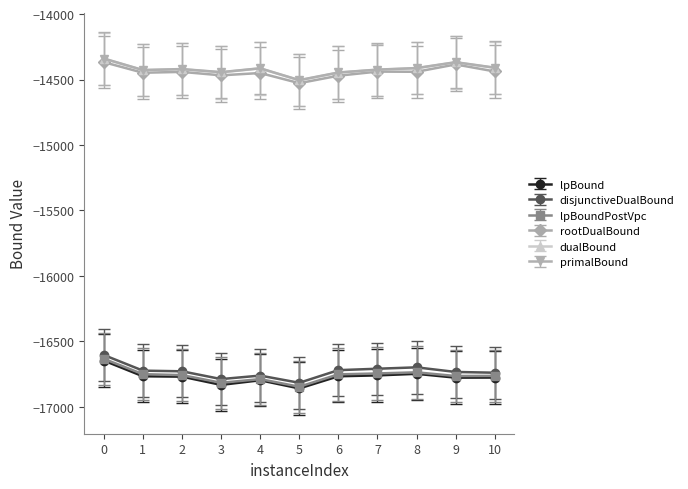

How many lines are shown in the chart?

6